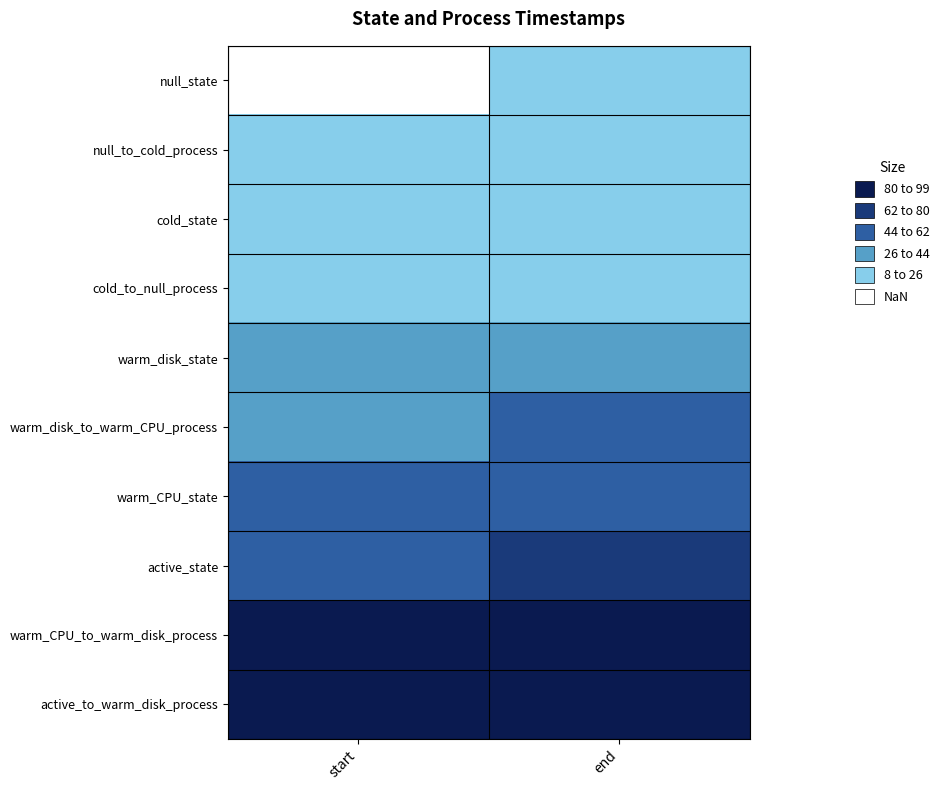

Reading right to left, extract all data points from this chart.

null_state: end=8.9	start=0.0
null_to_cold_process: end=9.8	start=8.9
cold_state: end=20.8	start=11.9
cold_to_null_process: end=20.9	start=20.8
warm_disk_state: end=43.5	start=34.2
warm_disk_to_warm_CPU_process: end=44.3	start=43.5
warm_CPU_state: end=57.0	start=47.1
active_state: end=70.8	start=61.4
warm_CPU_to_warm_disk_process: end=91.0	start=86.7
active_to_warm_disk_process: end=99.0	start=94.5